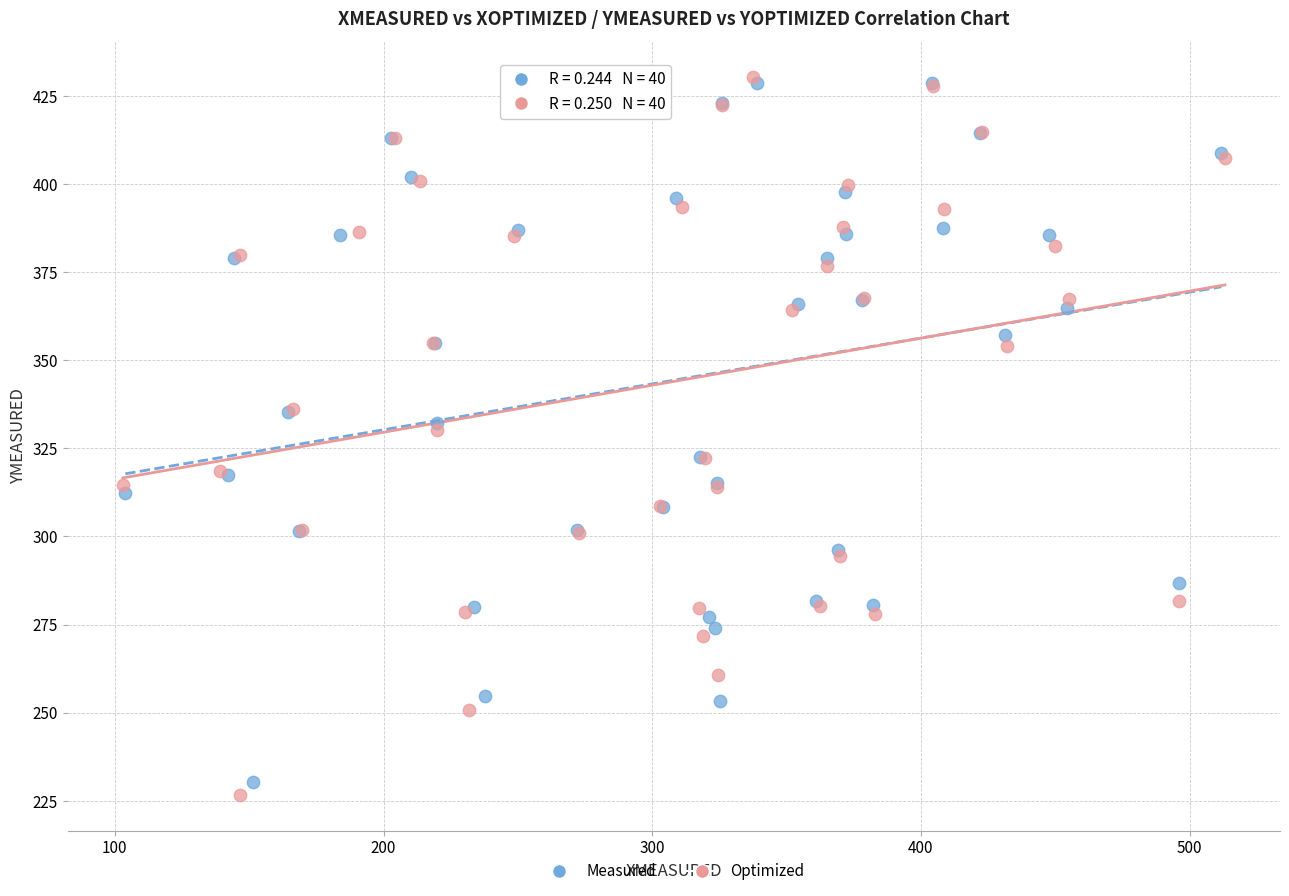

Which series has the widest spread of Y values?

Optimized